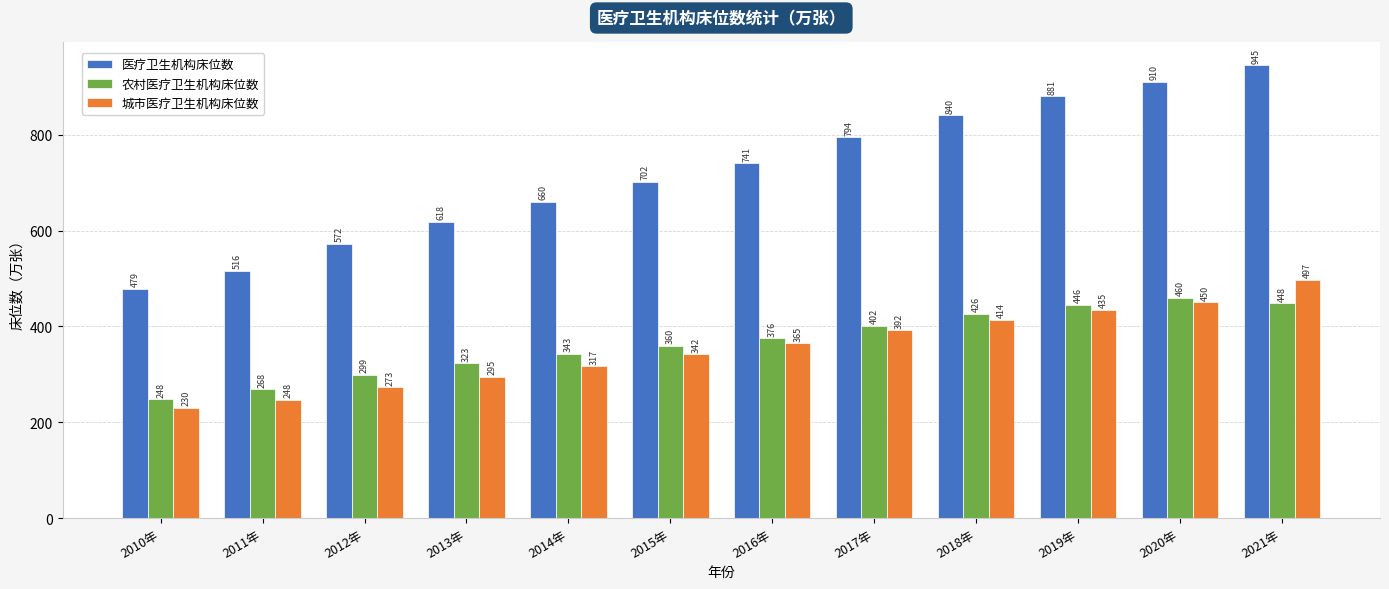

What is the value of the 医疗卫生机构床位数 bar at the 5th from the left?

660.1